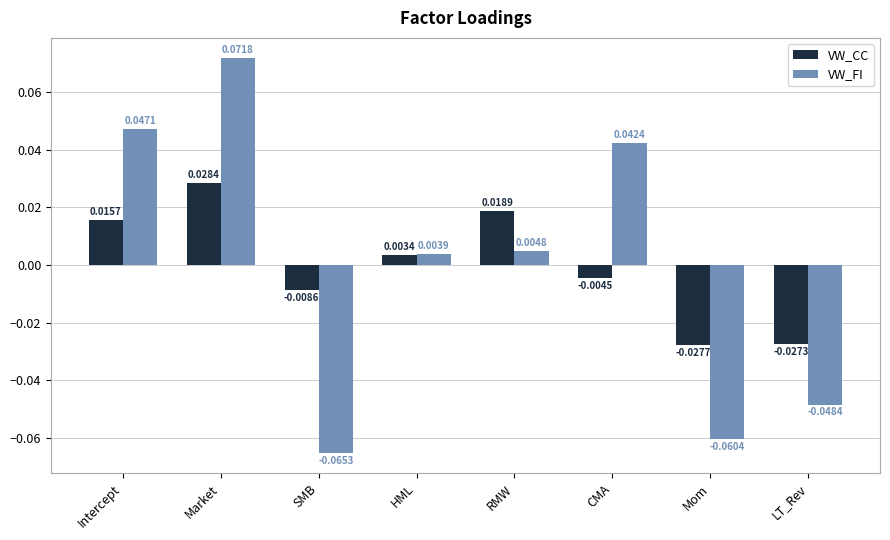

What is the label of the 5th bar from the right?

HML